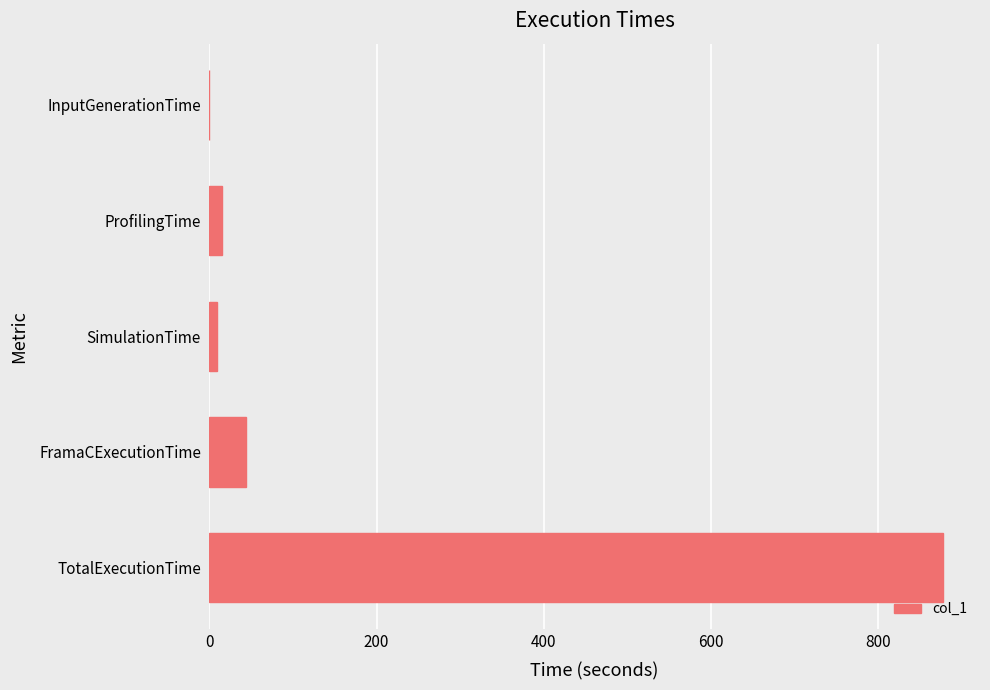

Are the bars horizontal?

Yes